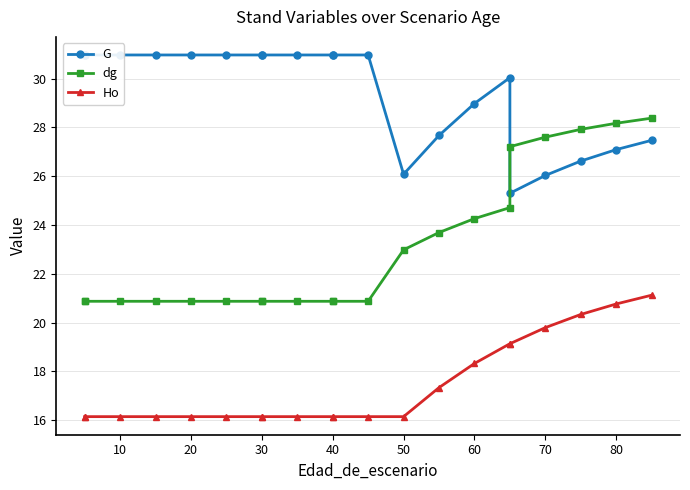

Count the number of categories in the chart.

21